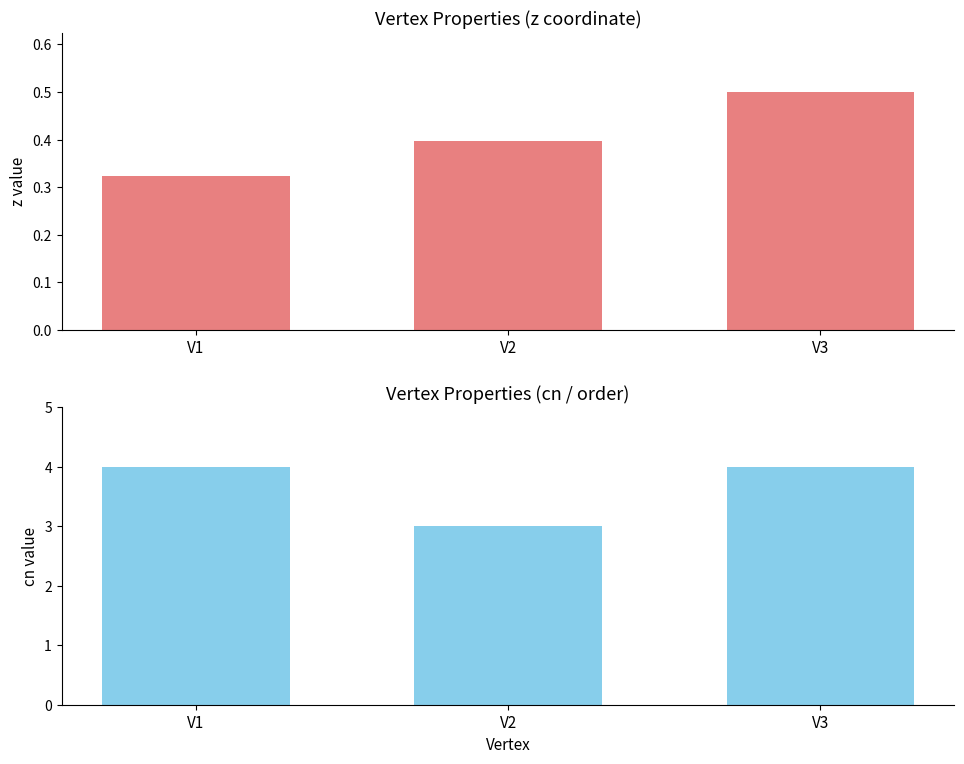

What is the greatest value displayed?

4.0